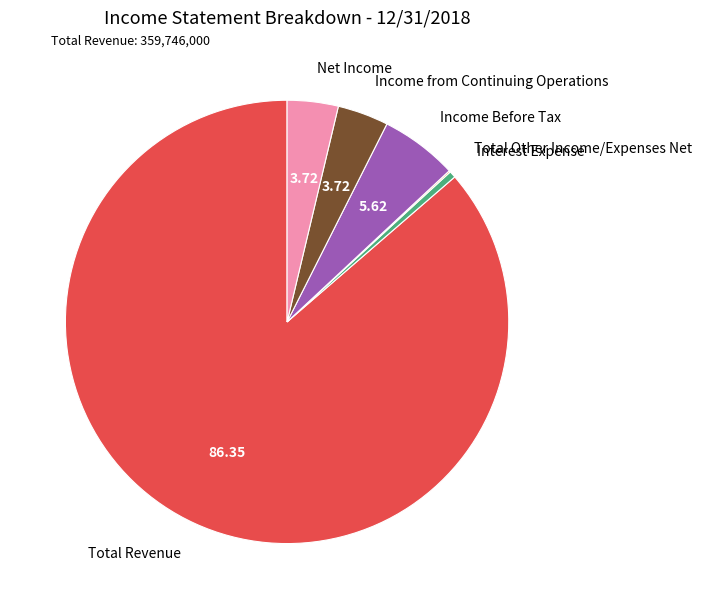

Which slice is the largest?

Total Revenue